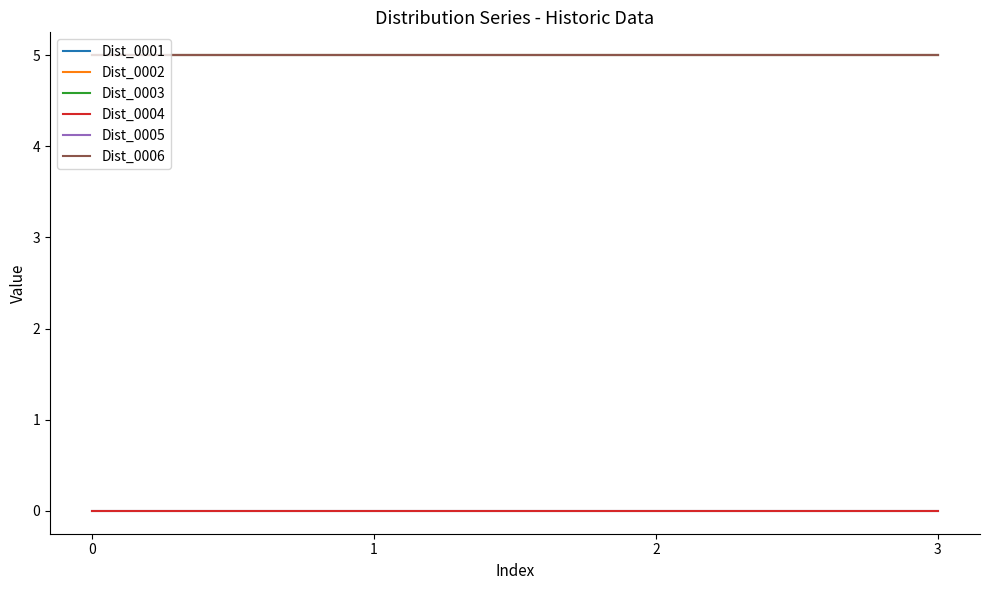

Is this an area chart (filled region under the line)?

No